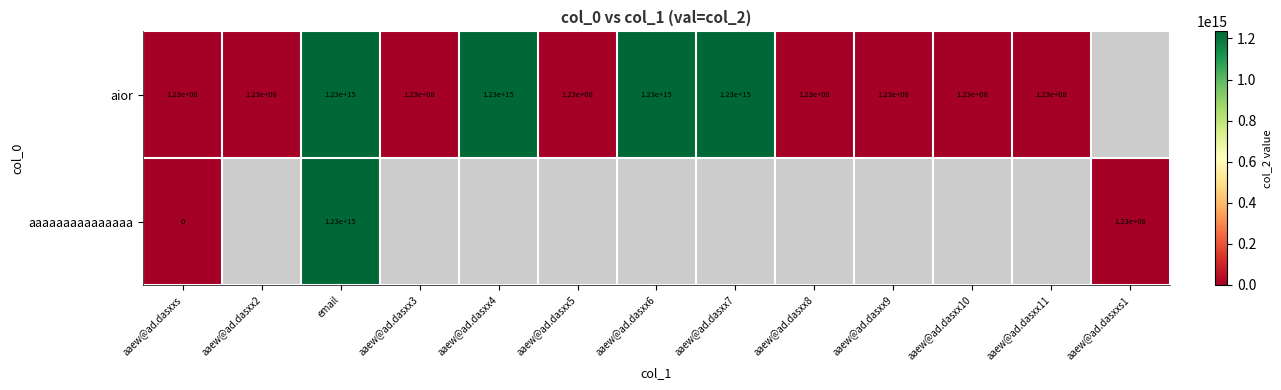

The aior series shows 123000000 at aaew@ad.dasxx3. True or false?

True